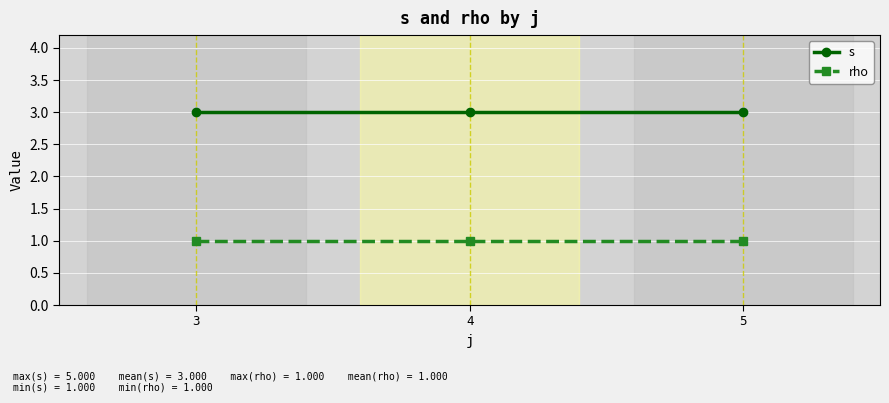

What is the value of the rho point at the 3rd from the left?

1